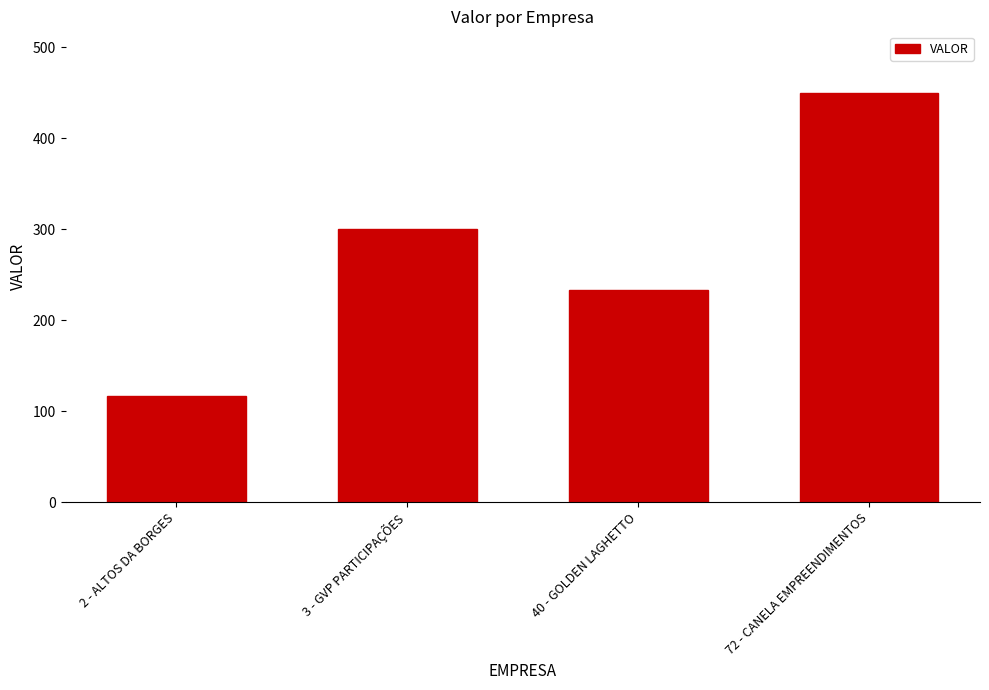

What position from the left is 3 - GVP PARTICIPAÇÕES?

2